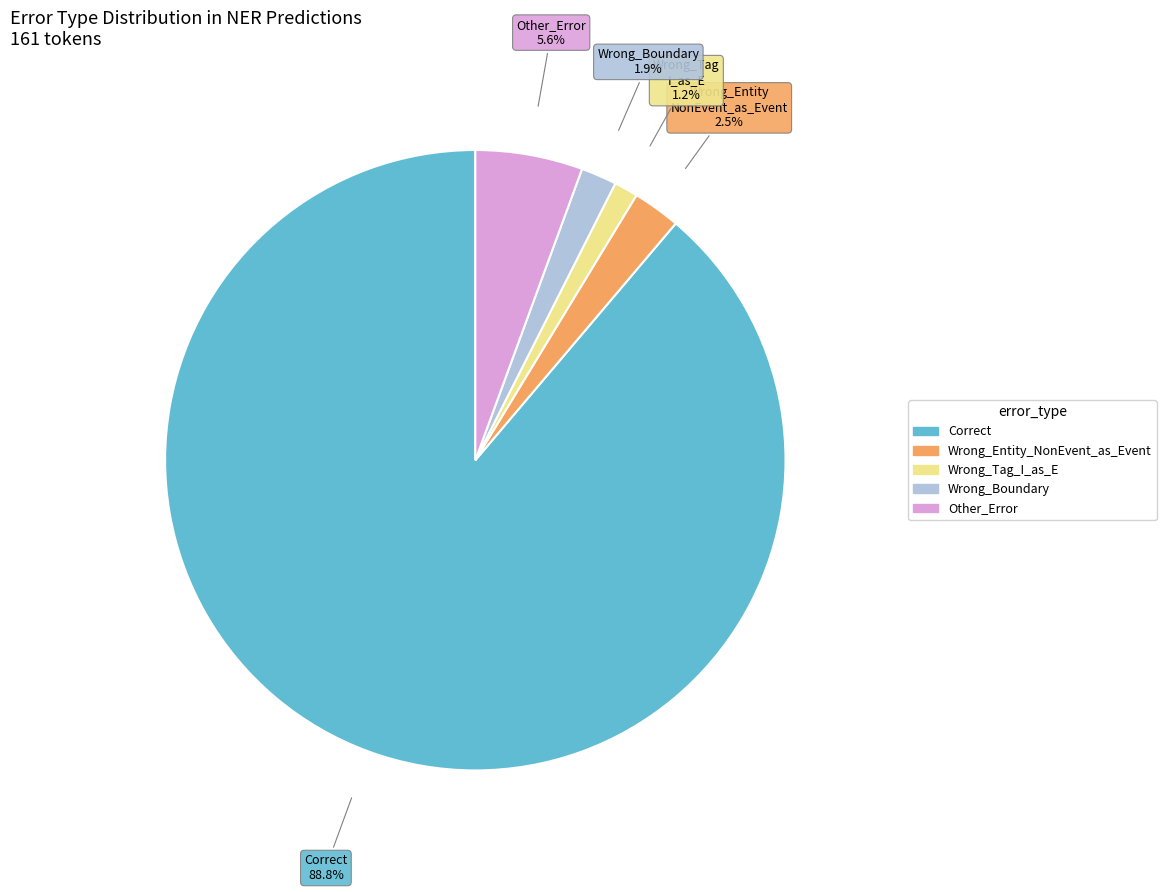

To the nearest percent, what is the difference between the largest and smallest slice percentages?

88%